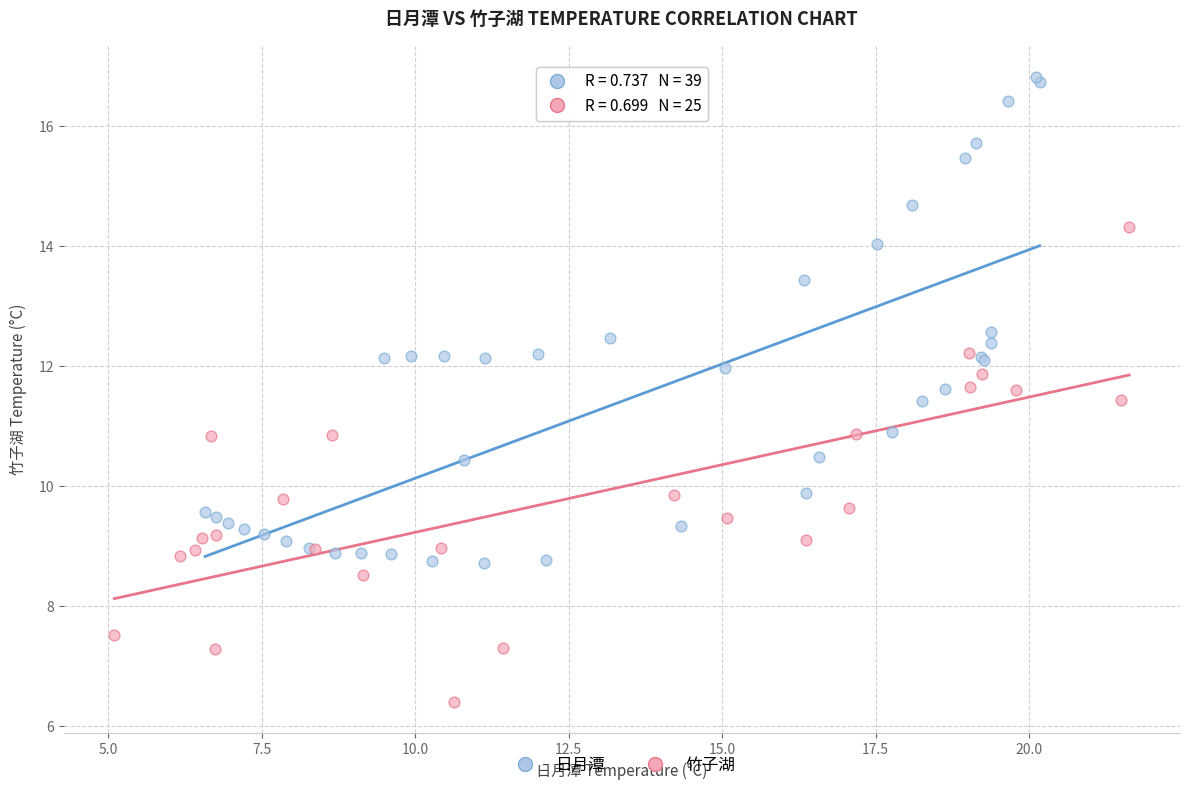

Which series reaches the minimum Y coordinate?

竹子湖